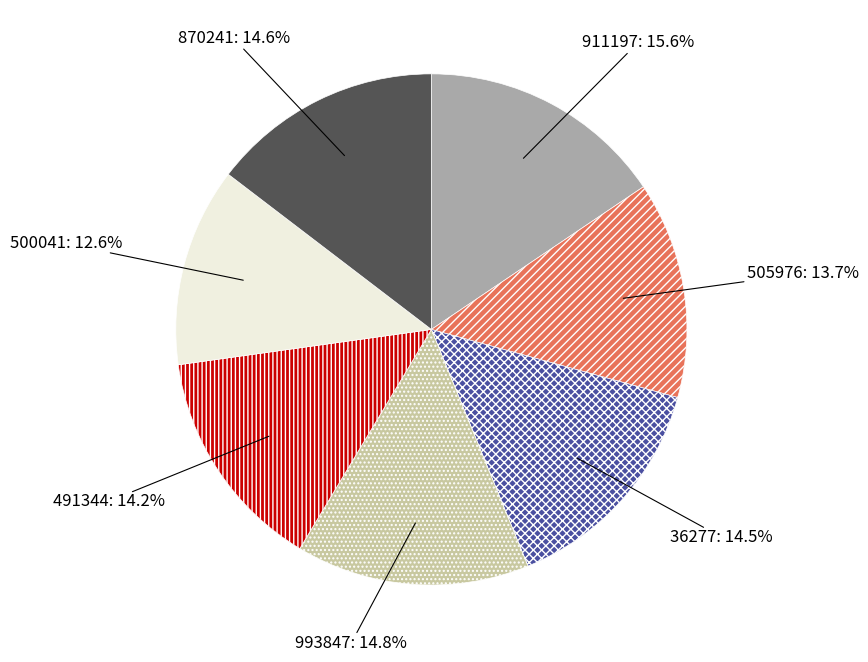

Is there a majority slice in this chart?

No